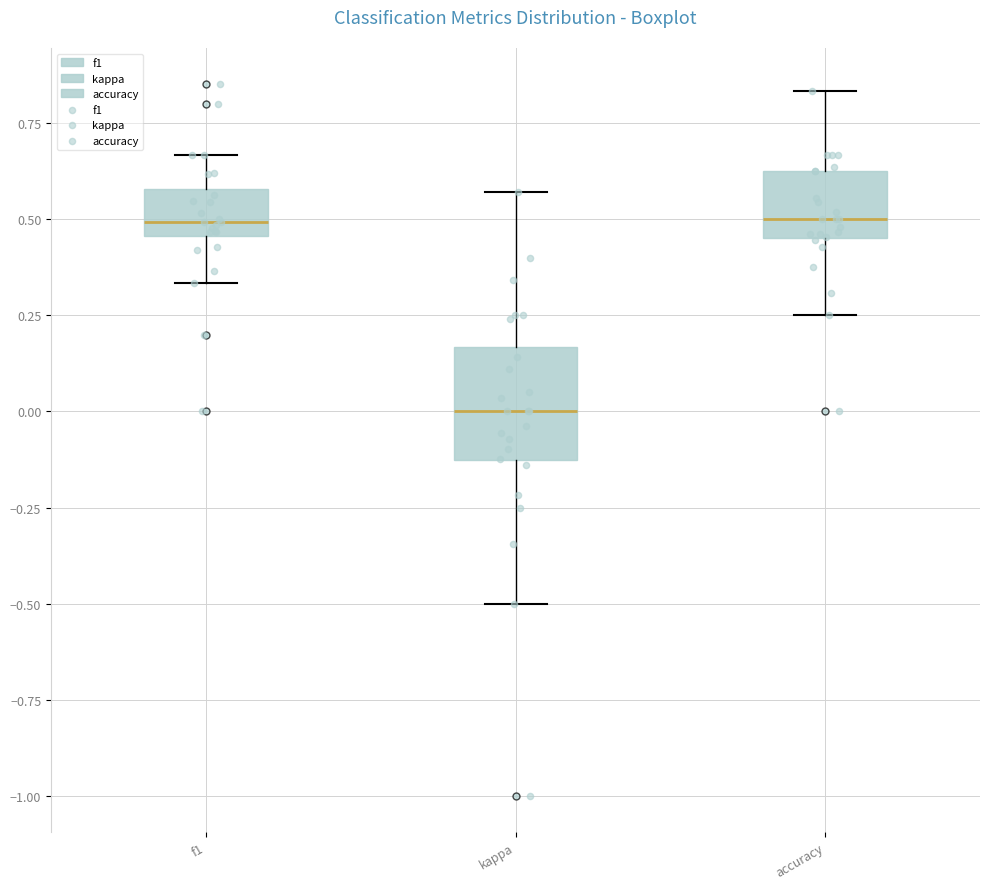

Where is the upper edge of the box for accuracy on the y-axis? The values are not printed on the chart, so give them approximately, as read against the axis.

0.65